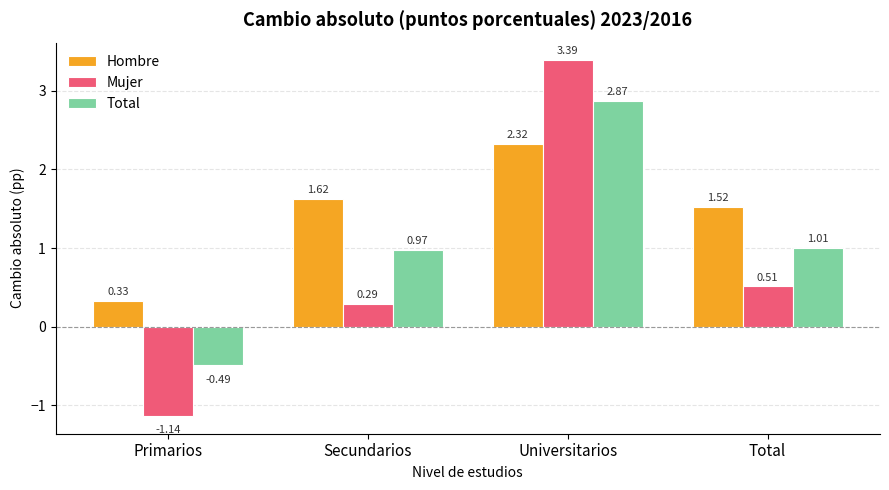

Which series changed the most between Universitarios and Total?

Mujer